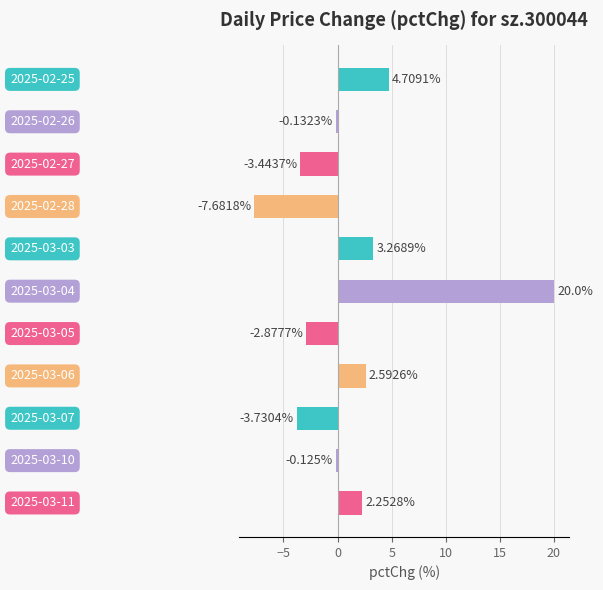

What is the sum of all values?

14.8